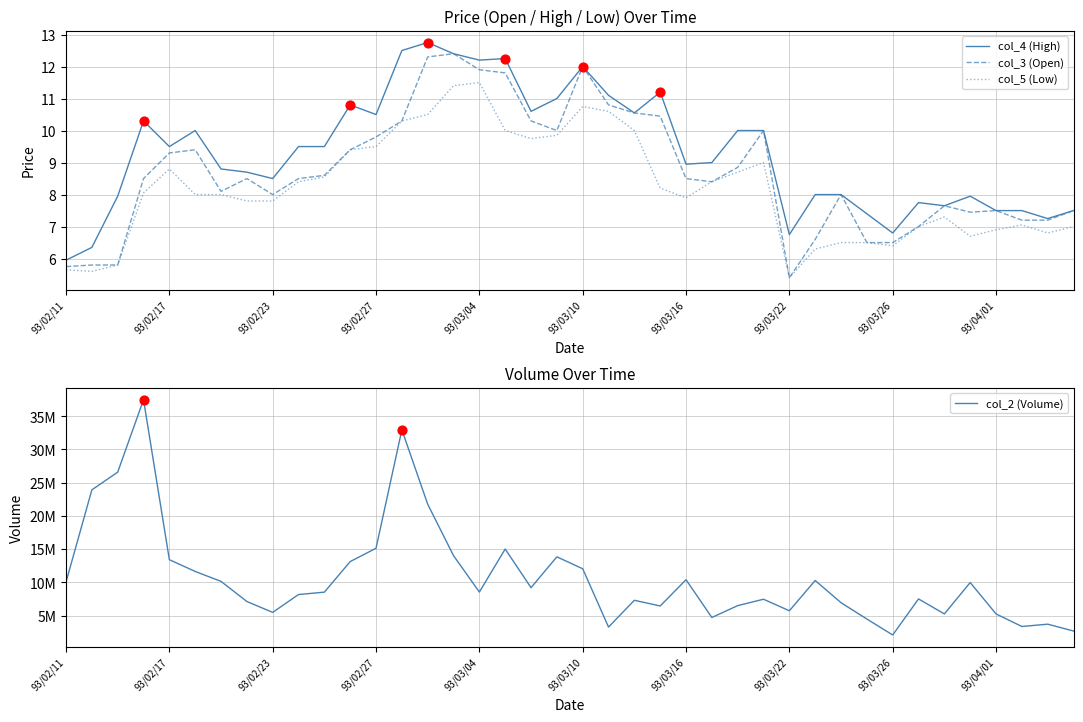

True or false: col_4 (High) and col_5 (Low) cross at least once.

False